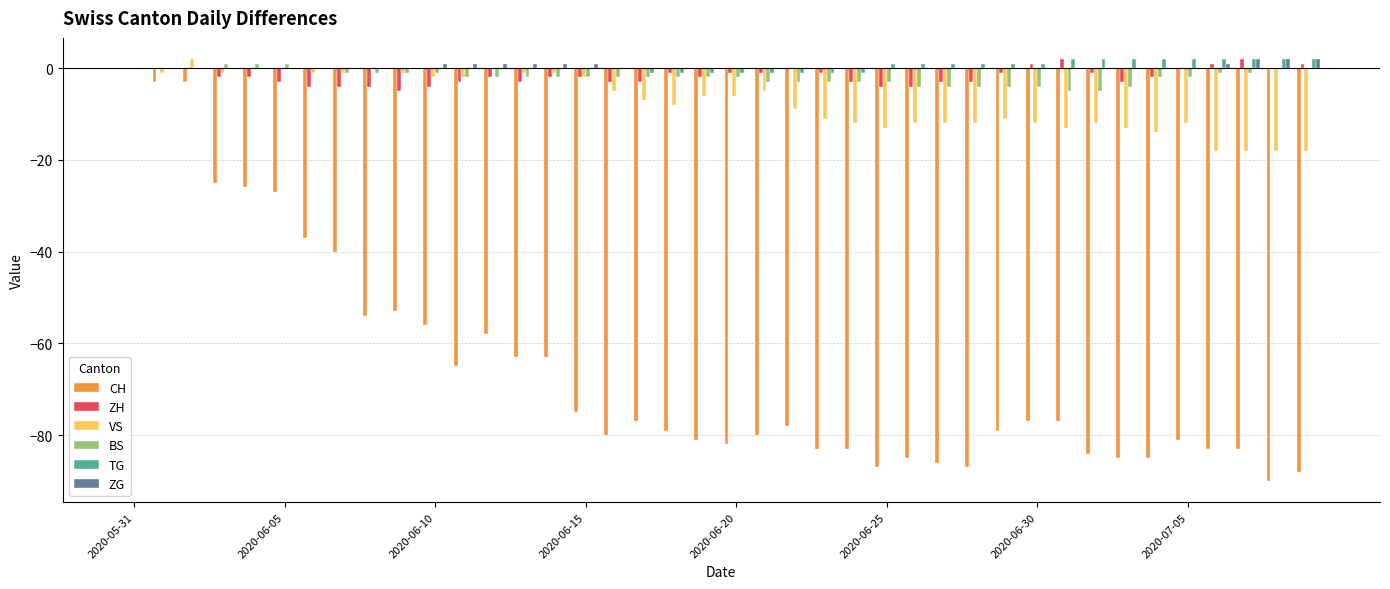

What is the sum of all BS values?

-76